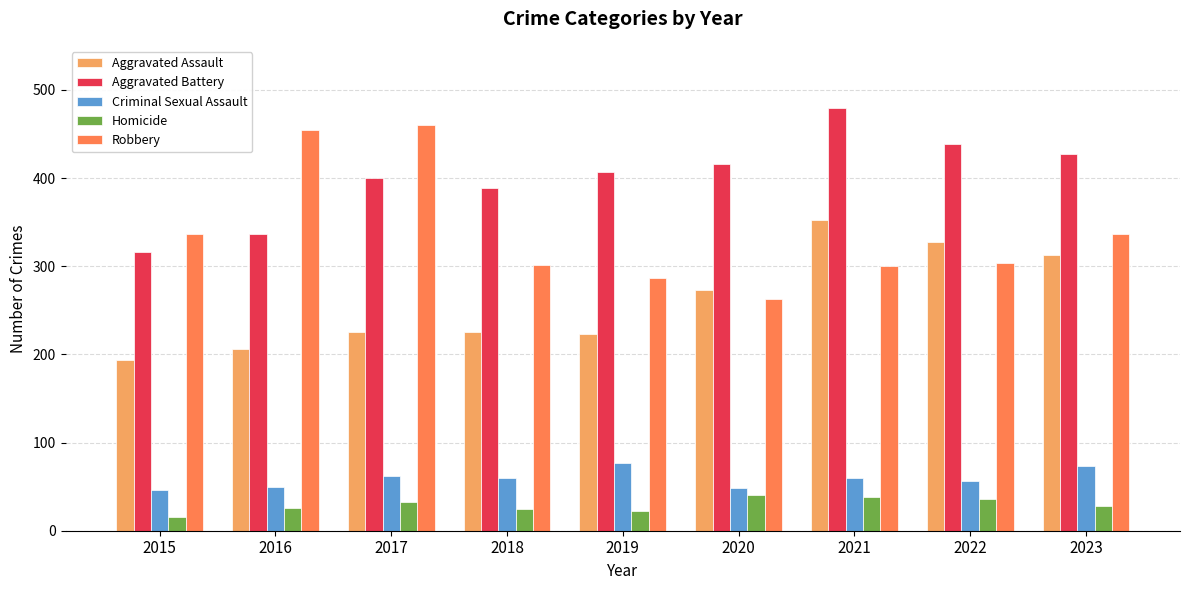

Which series changed the most between 2017 and 2020?

Robbery